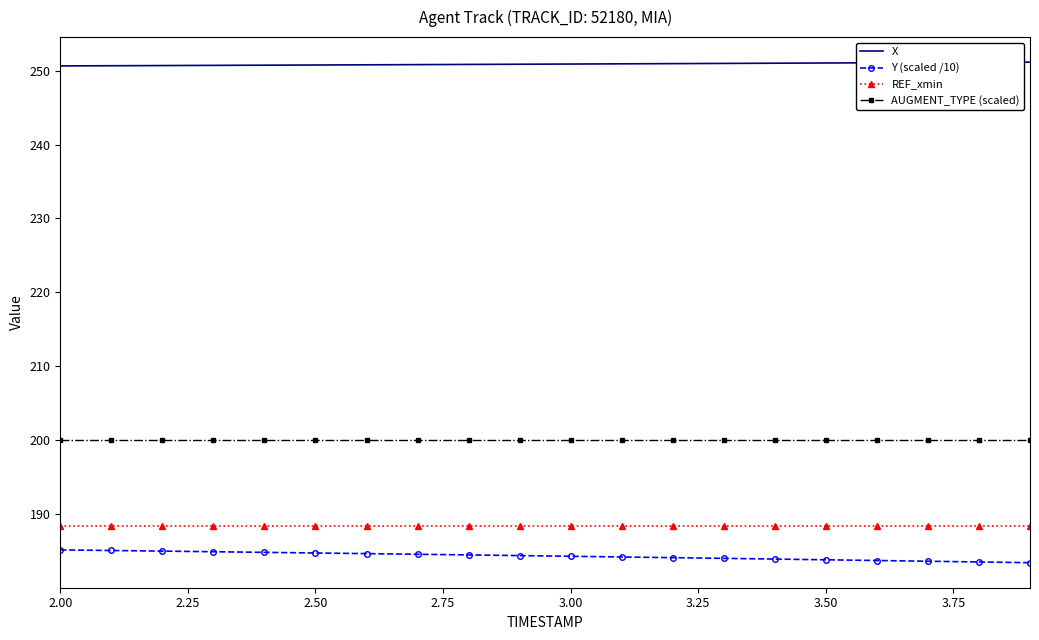

True or false: REF_xmin and AUGMENT_TYPE (scaled) intersect in this chart.

False